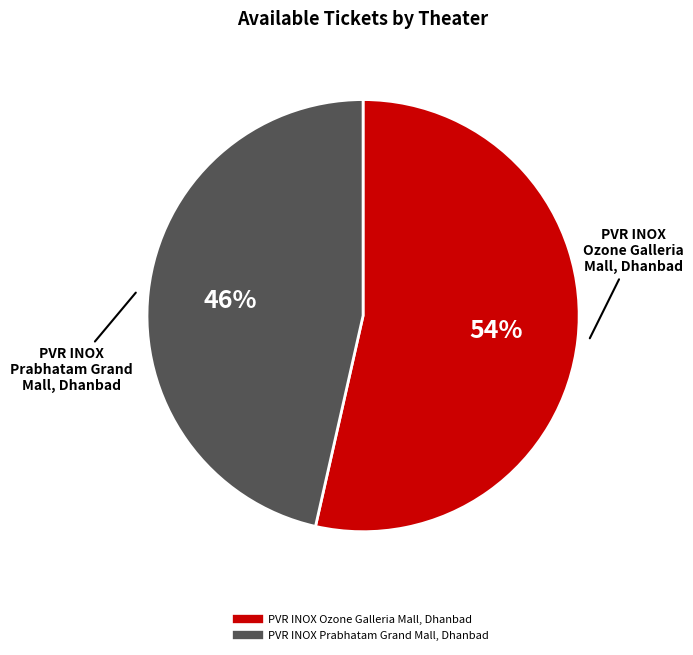

To the nearest percent, what percentage of the pie is PVR INOX Prabhatam Grand Mall, Dhanbad?

46%